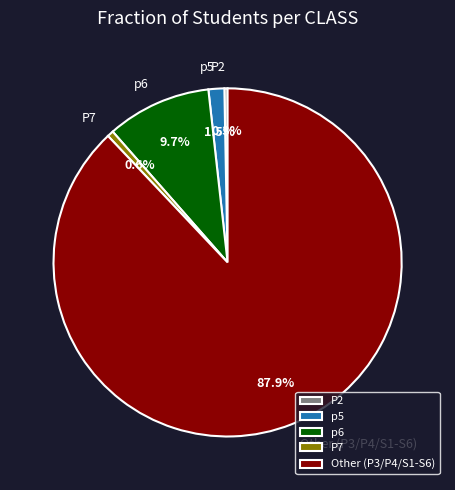

True or false: P7 accounts for 14% of the total.

False